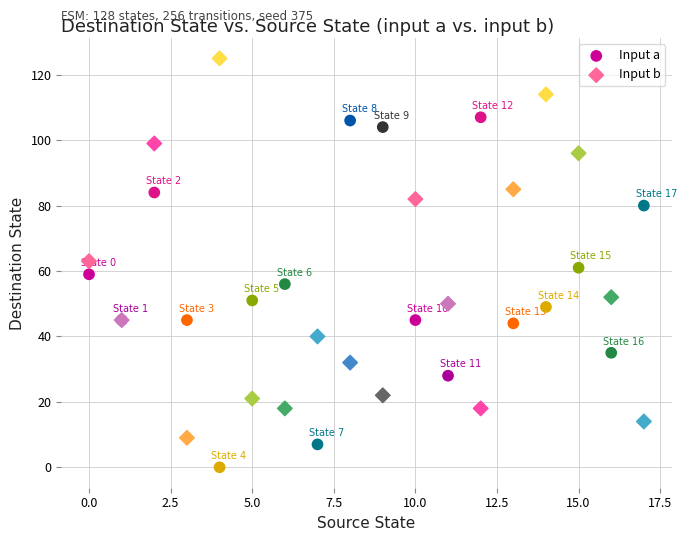

In the Input b series, what Y value is closest to 67?

63